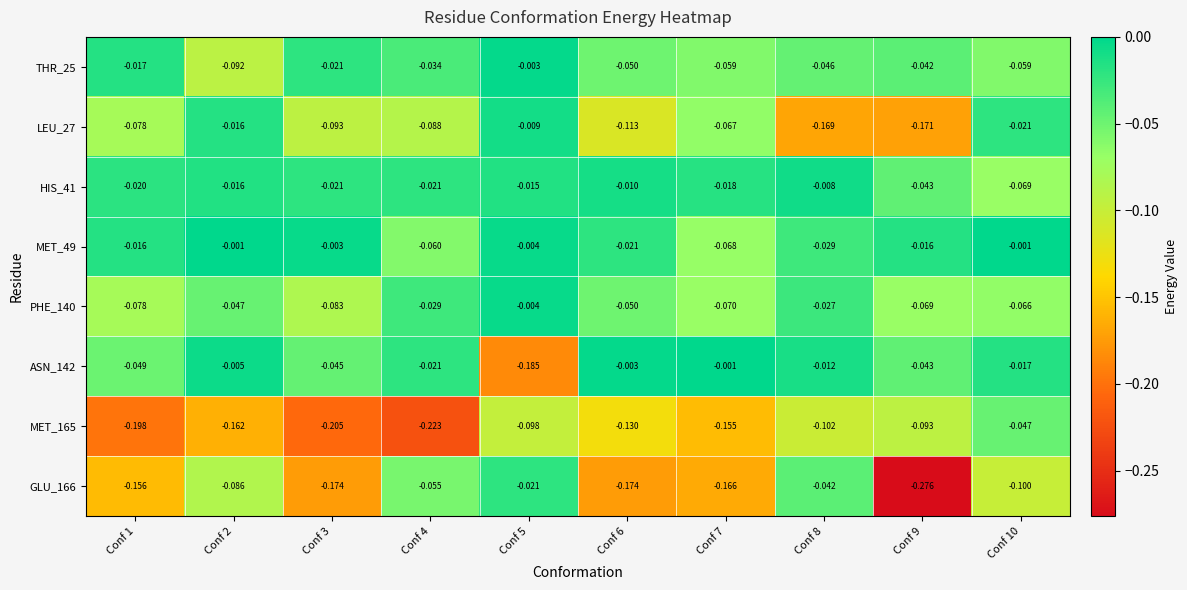

Is the value of MET_49 at Conf 2 greater than the value of PHE_140 at Conf 5?

Yes